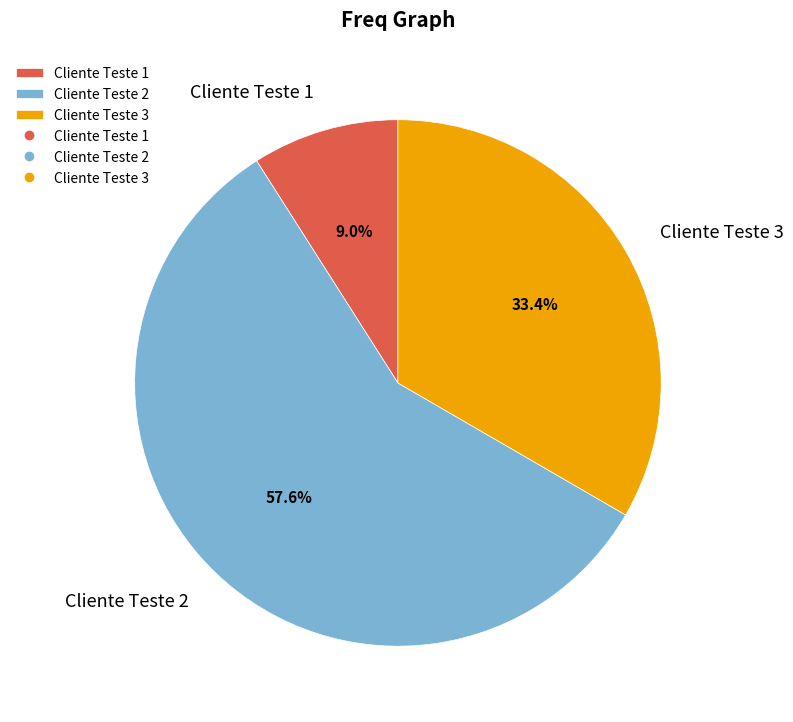

Between Cliente Teste 3 and Cliente Teste 2, which is larger?

Cliente Teste 2